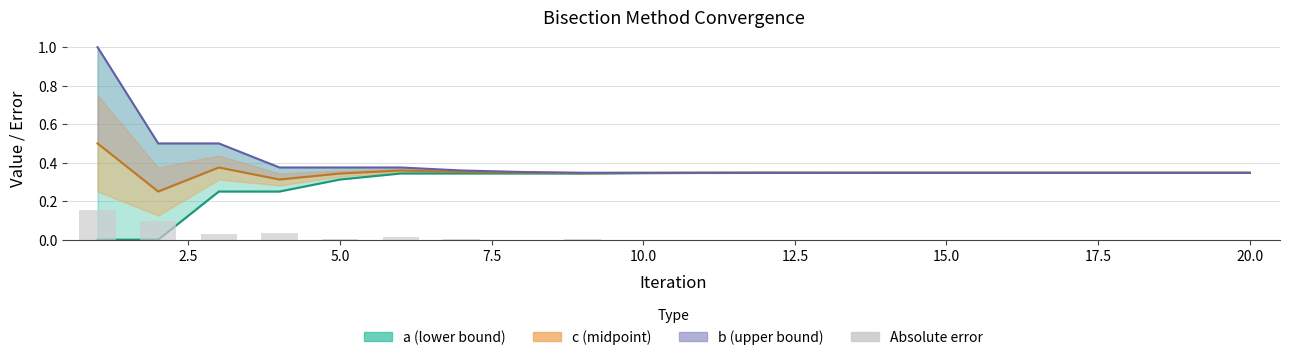

At which label does Absolute error reach its minimum?

20.0